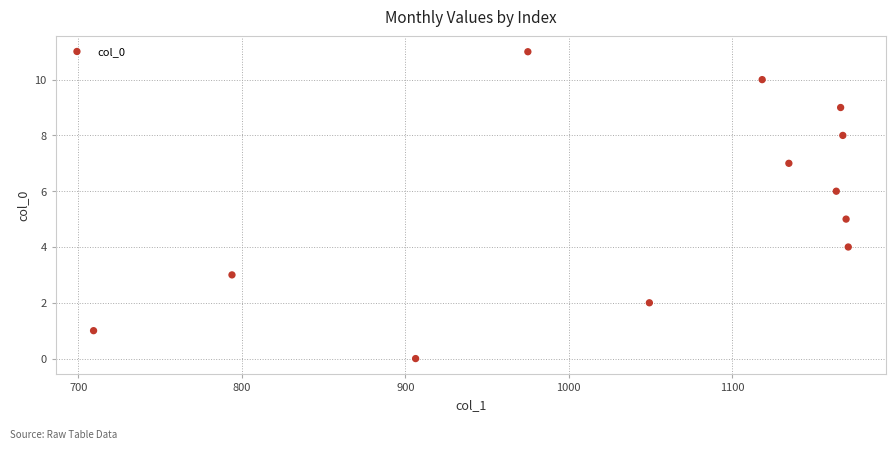

What is the range of Y values (max minus min)?

11